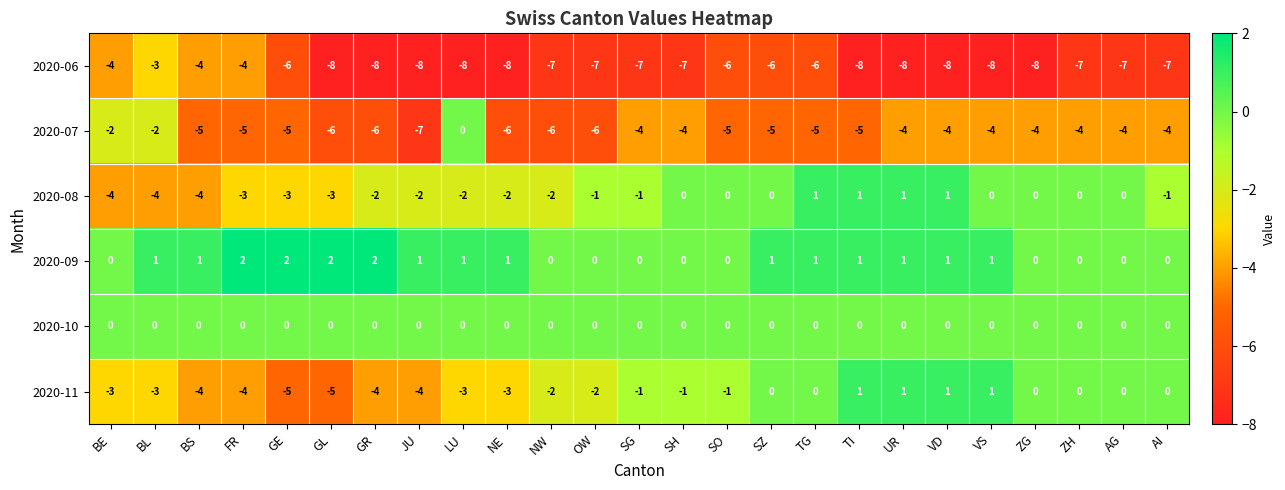

What is the maximum value for 2020-06?

-3